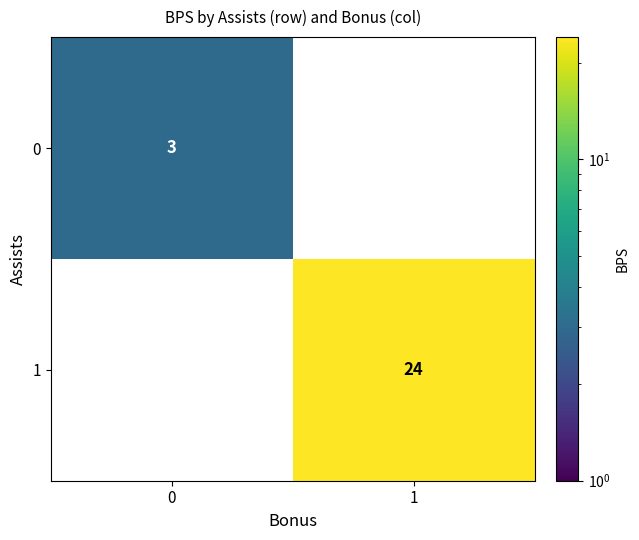

The 1 series shows 6 at 1. True or false?

False